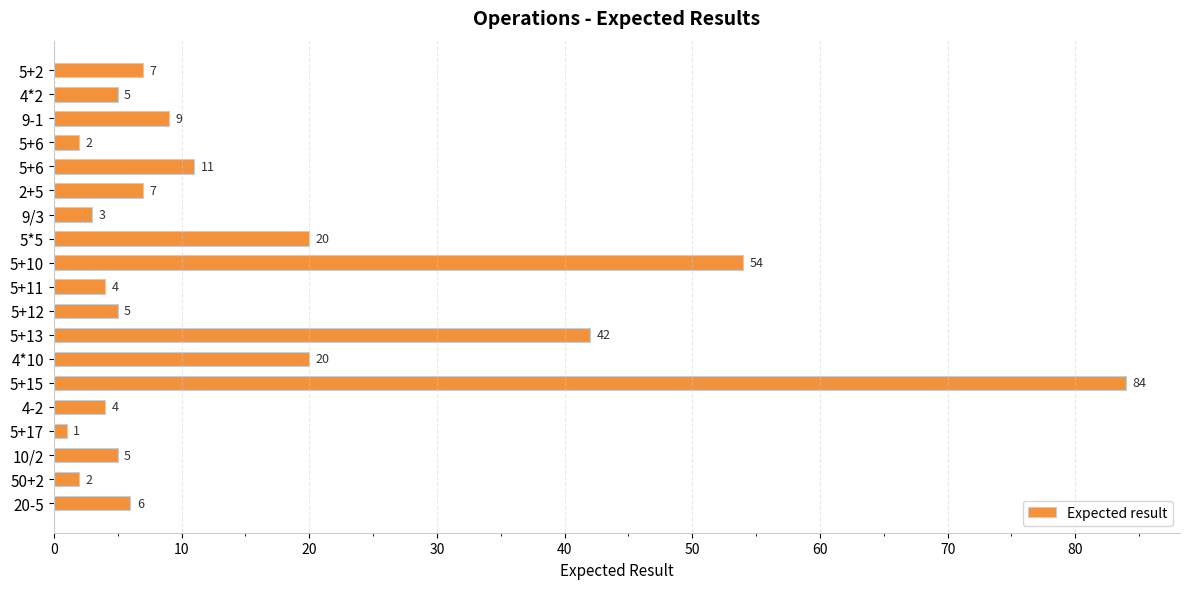

Where is the data nearest to the value 42?

5+13